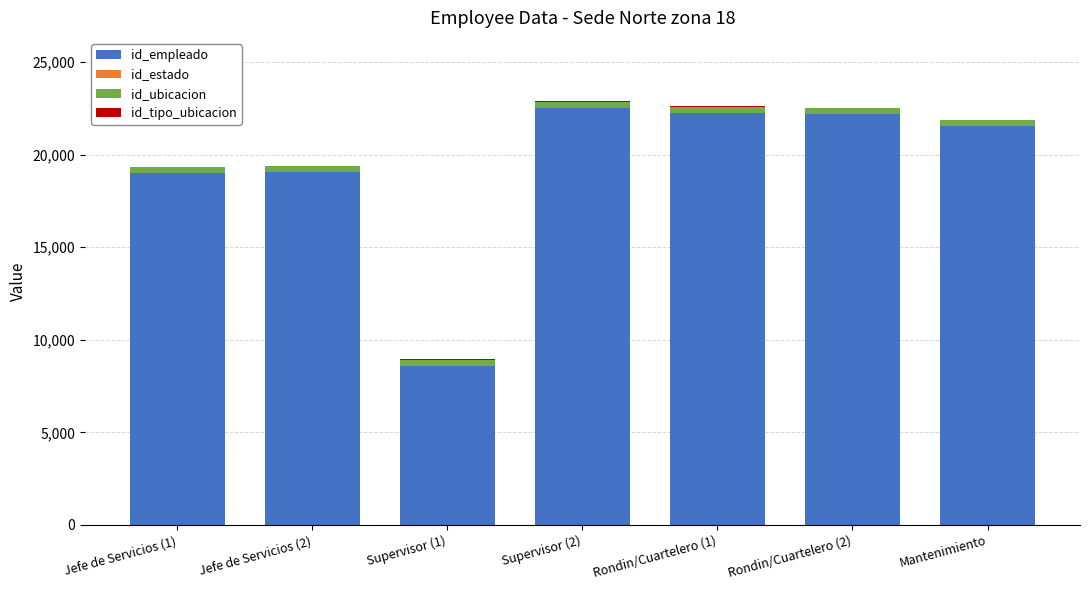

True or false: id_empleado has a value of 38026 at Mantenimiento.

False